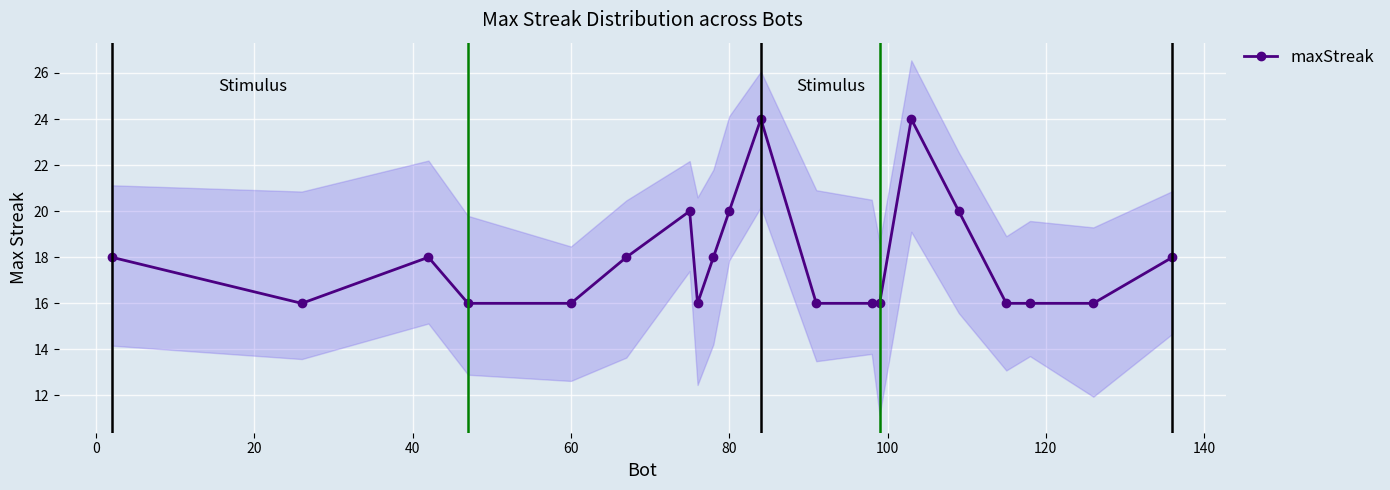

What is the difference between the second highest and minimum values?

8